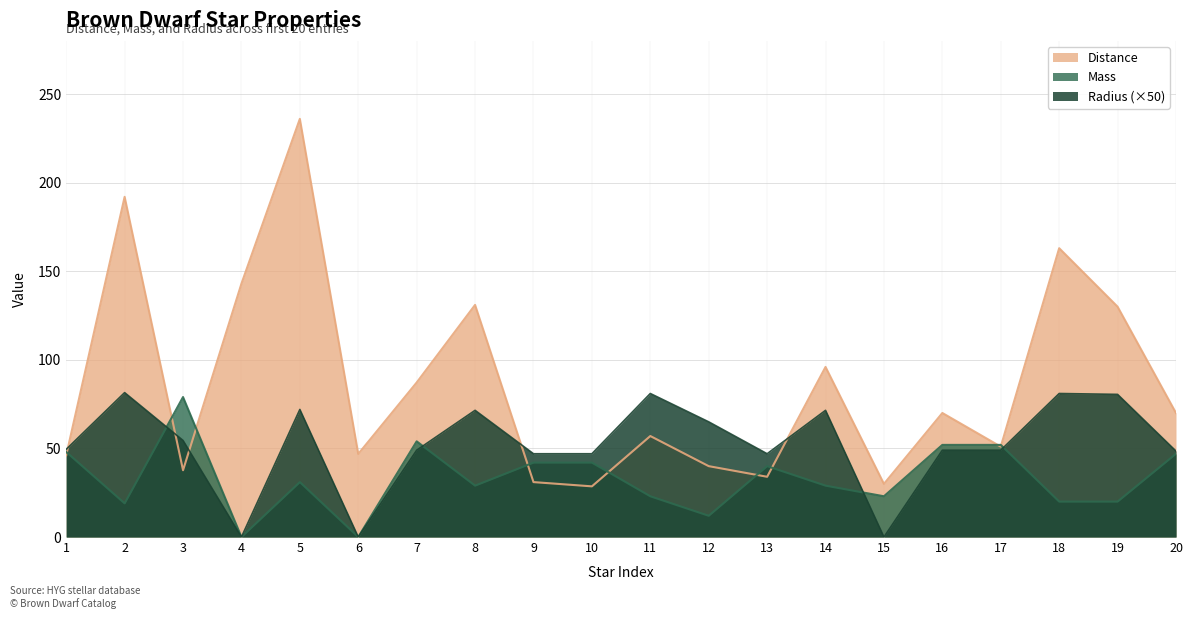

How many lines are shown in the chart?

3